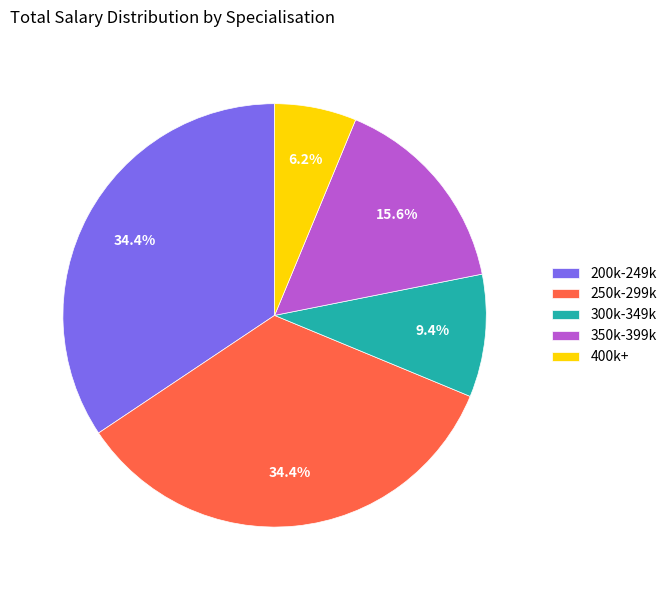

What is the ratio of the value at 250k-299k to the value at 400k+?

5.5